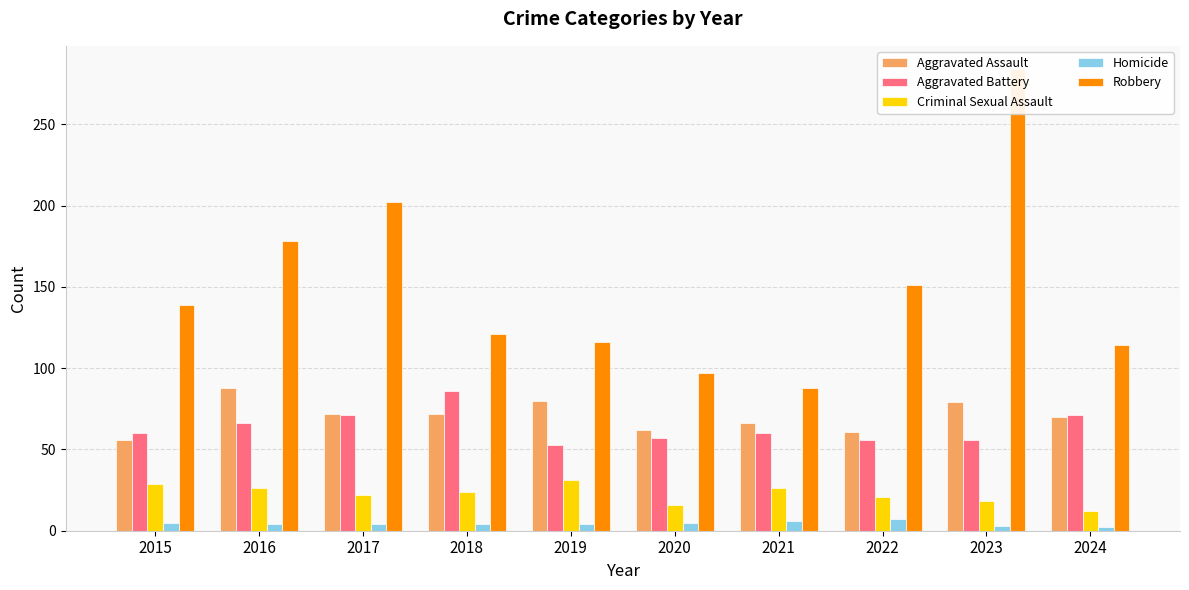

What is the difference between the highest and lowest values at 2020?

92